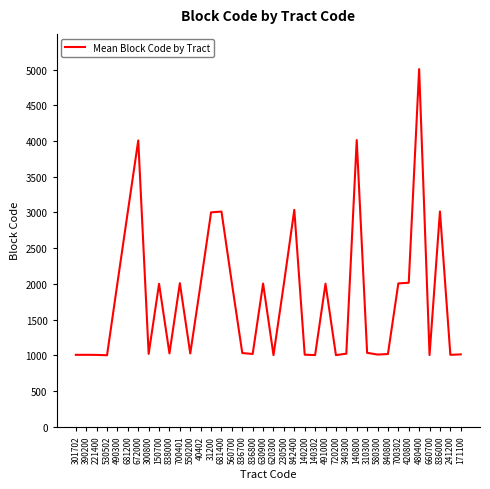

What is the difference between the values at 490300 and 836800?

993